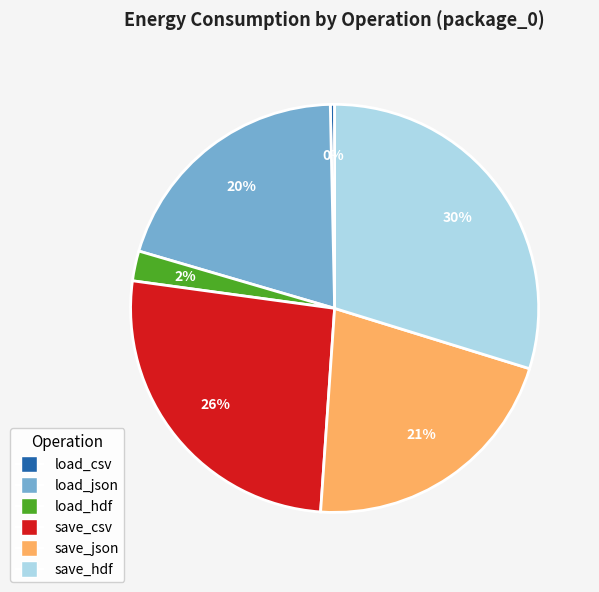

True or false: save_json accounts for 21% of the total.

True